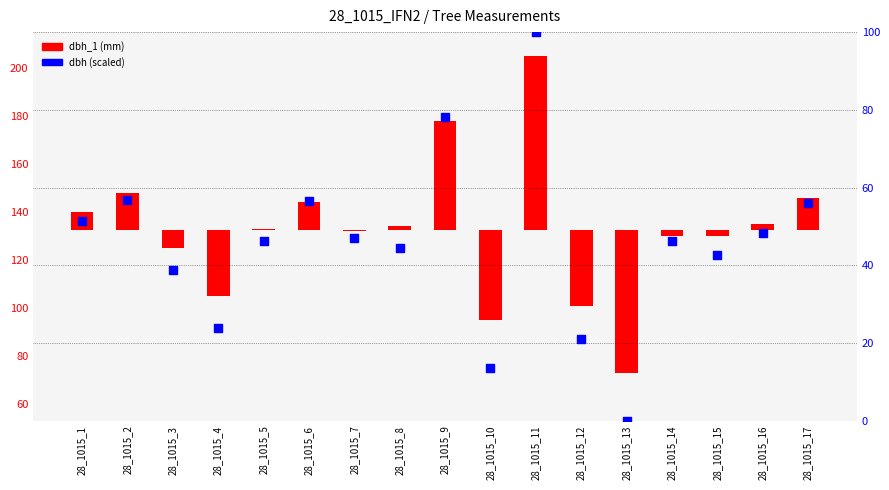

What is the change in value from 28_1015_1 to 28_1015_5?

-5.1